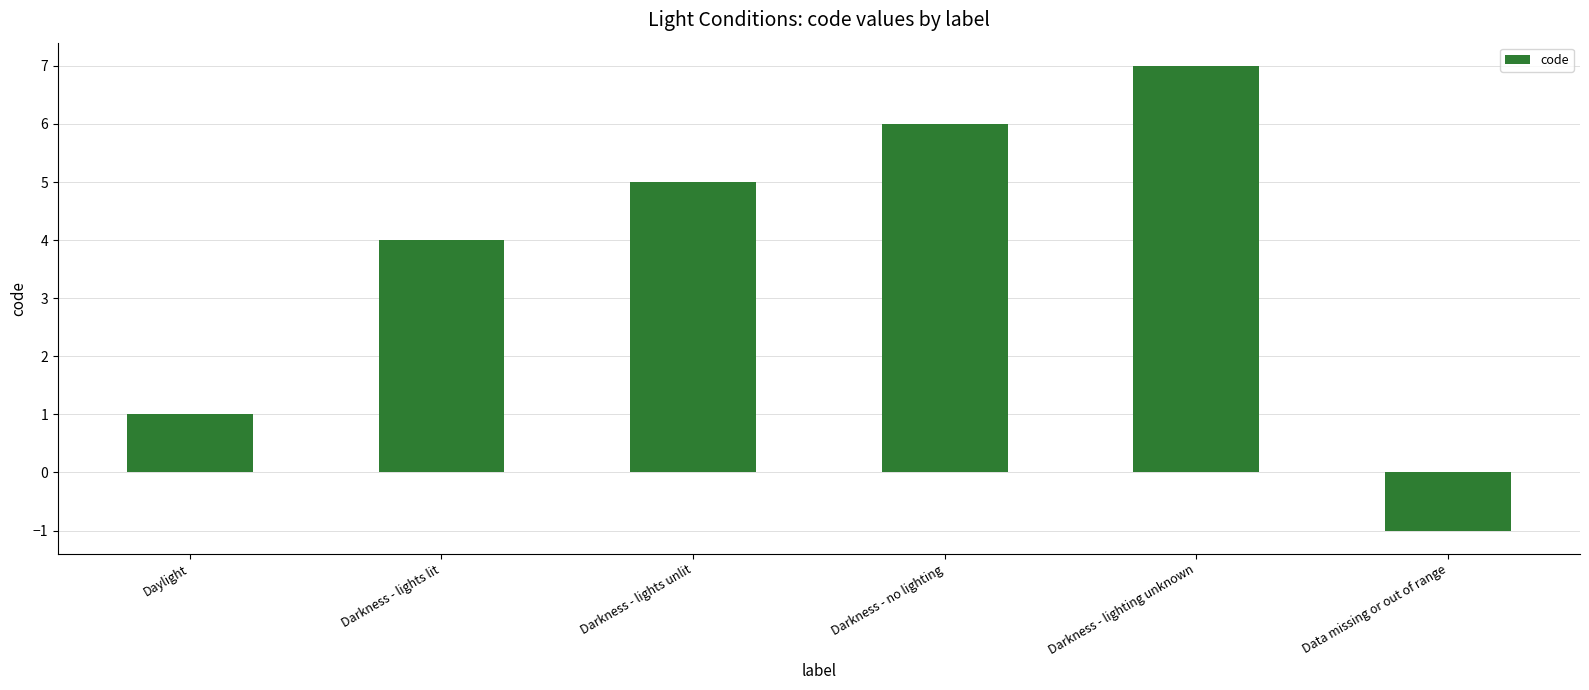

Which category has the highest value across all series?

Darkness - lighting unknown